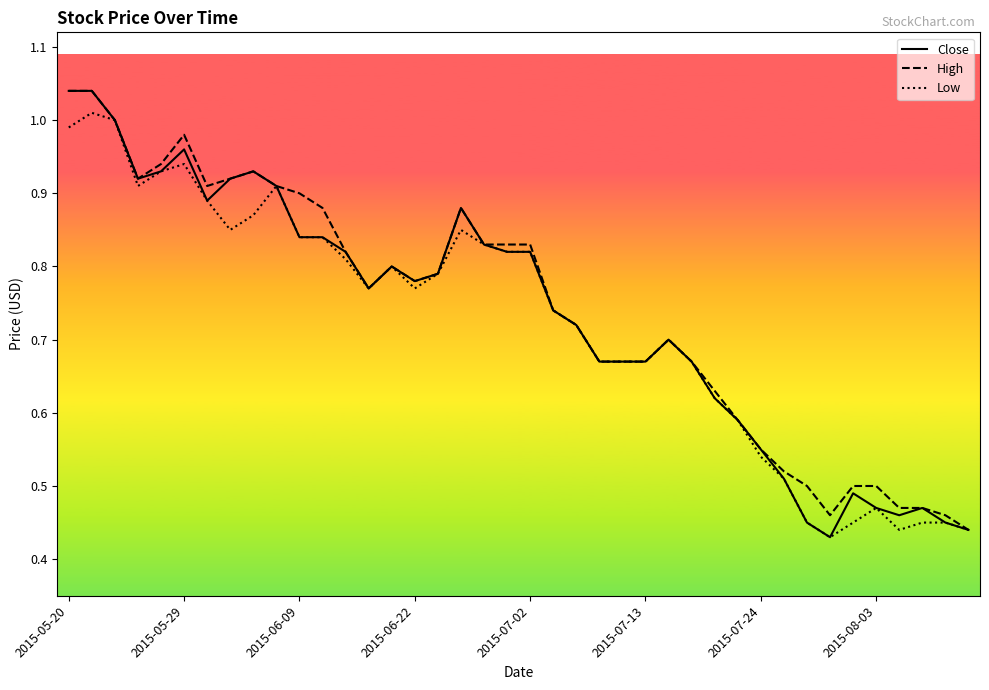

What are all the series names shown in the legend?

Close, High, Low